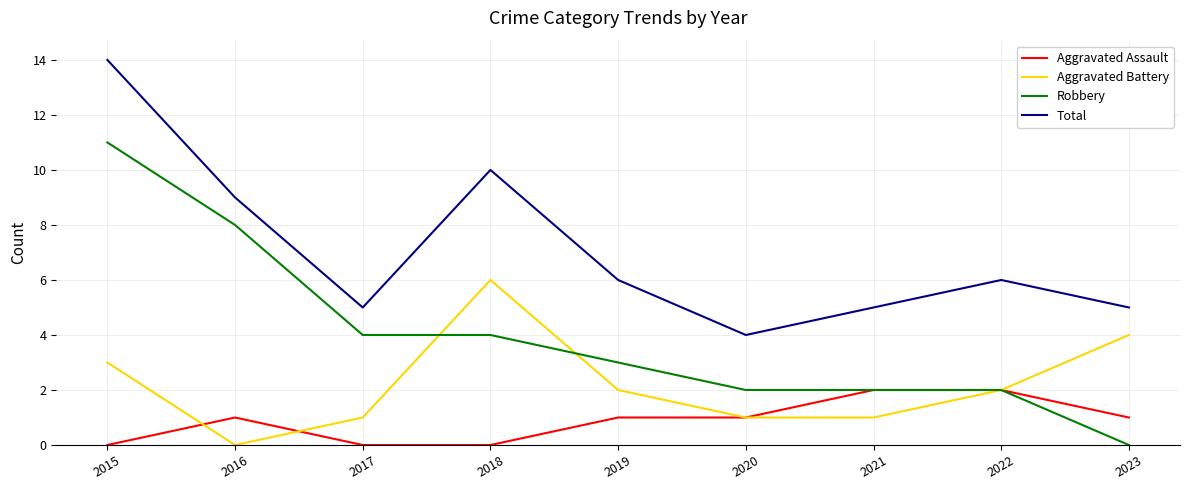

Count the number of categories in the chart.

9